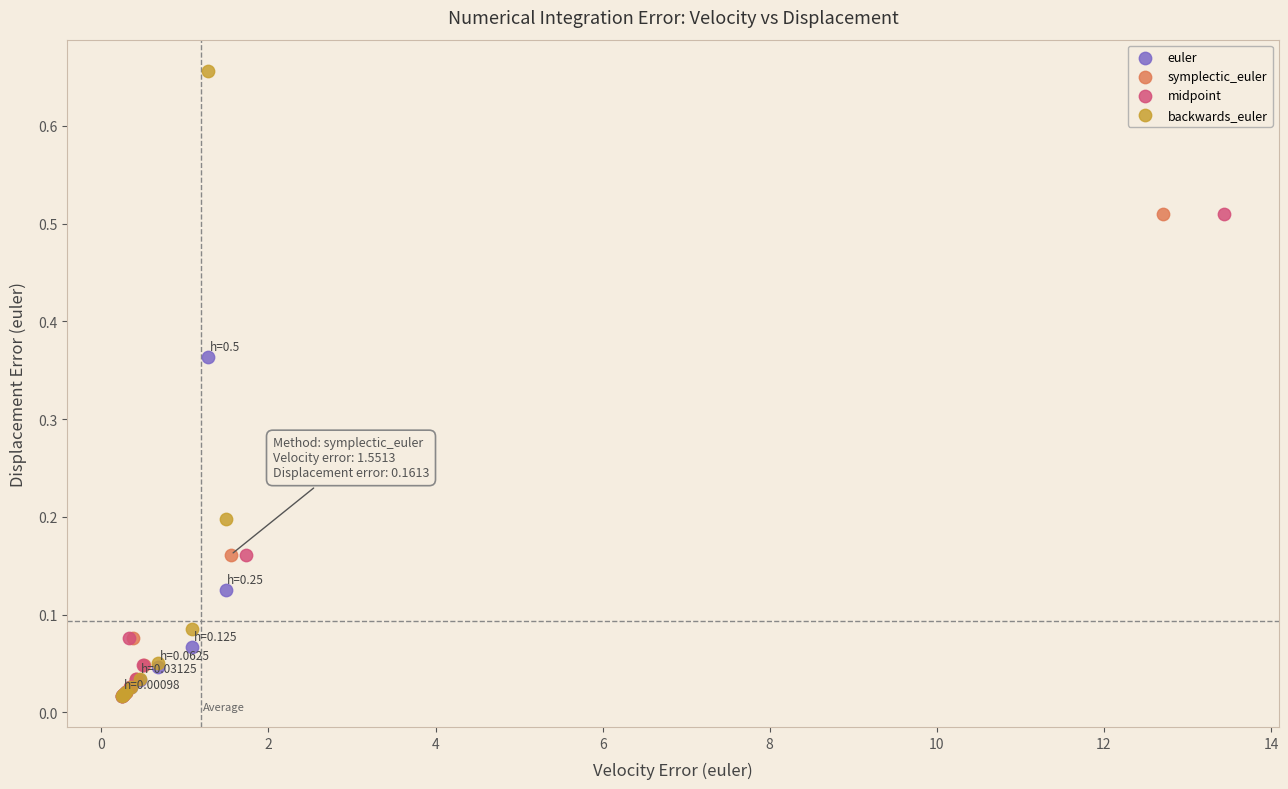

Which series has the largest Y range (max minus min)?

backwards_euler